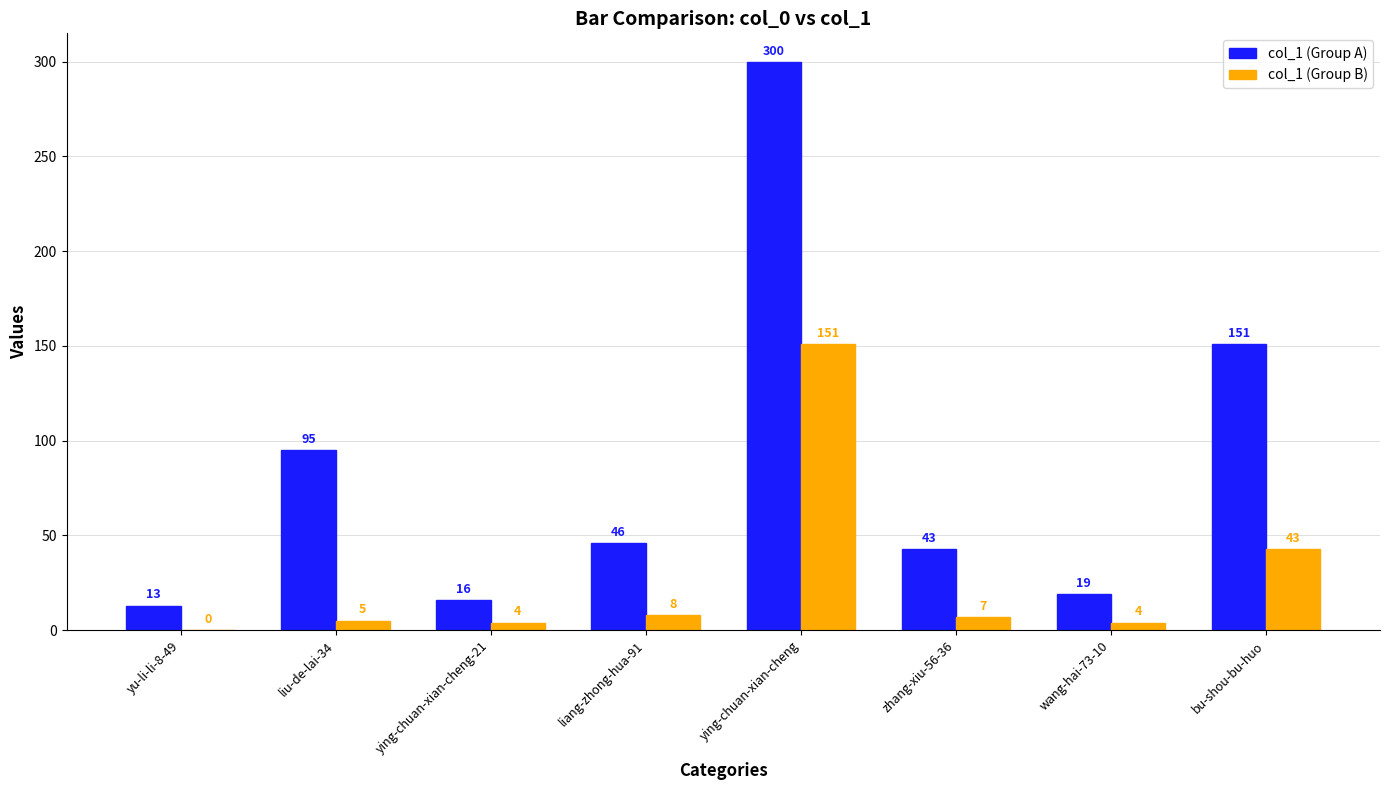

Reading left to right, transcribe all the data shown in this chart.

col_1 (Group A): yu-li-li-8-49=13	liu-de-lai-34=95	ying-chuan-xian-cheng-21=16	liang-zhong-hua-91=46	ying-chuan-xian-cheng=300	zhang-xiu-56-36=43	wang-hai-73-10=19	bu-shou-bu-huo=151
col_1 (Group B): yu-li-li-8-49=0	liu-de-lai-34=5	ying-chuan-xian-cheng-21=4	liang-zhong-hua-91=8	ying-chuan-xian-cheng=151	zhang-xiu-56-36=7	wang-hai-73-10=4	bu-shou-bu-huo=43